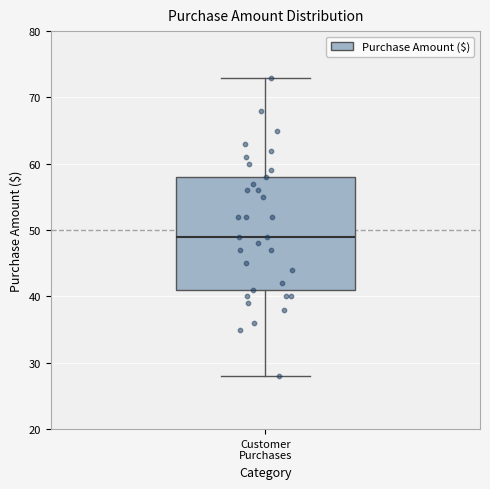

Transcribe this box plot: give where the median line is, the range the box spans, and where the two whiskers end, as read against the y-axis. The values are not printed on the chart, so give them approximately, as read against the axis.

median 49, box 41 to 58, whiskers 28 to 73